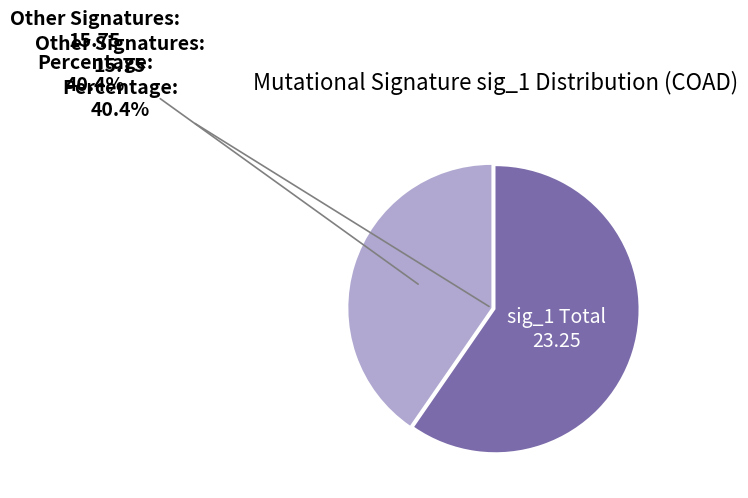

Is there a majority slice in this chart?

Yes